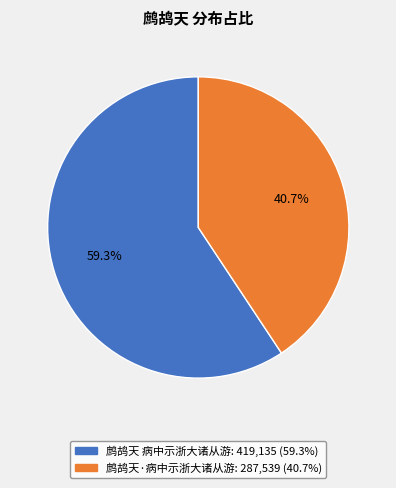

Which slice is the largest?

鹧鸪天 病中示浙大诸从游